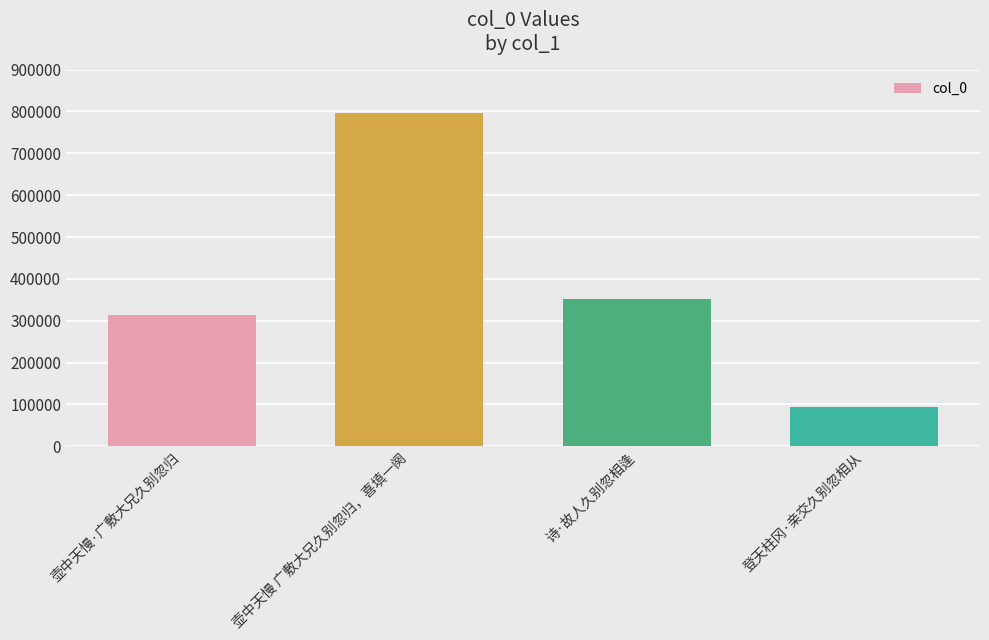

Approximately how many times larger is the value at 诗·故人久别忽相逢 compared to 壶中天慢 广敷大兄久别忽归，喜填一阕?

0.4